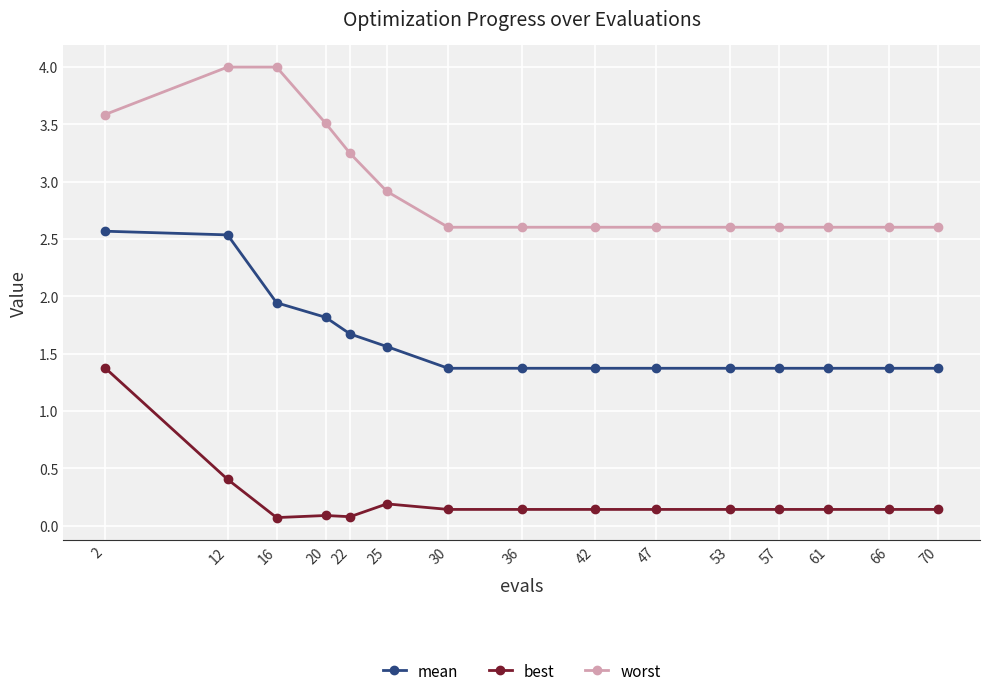

Count the number of data series in this chart.

3